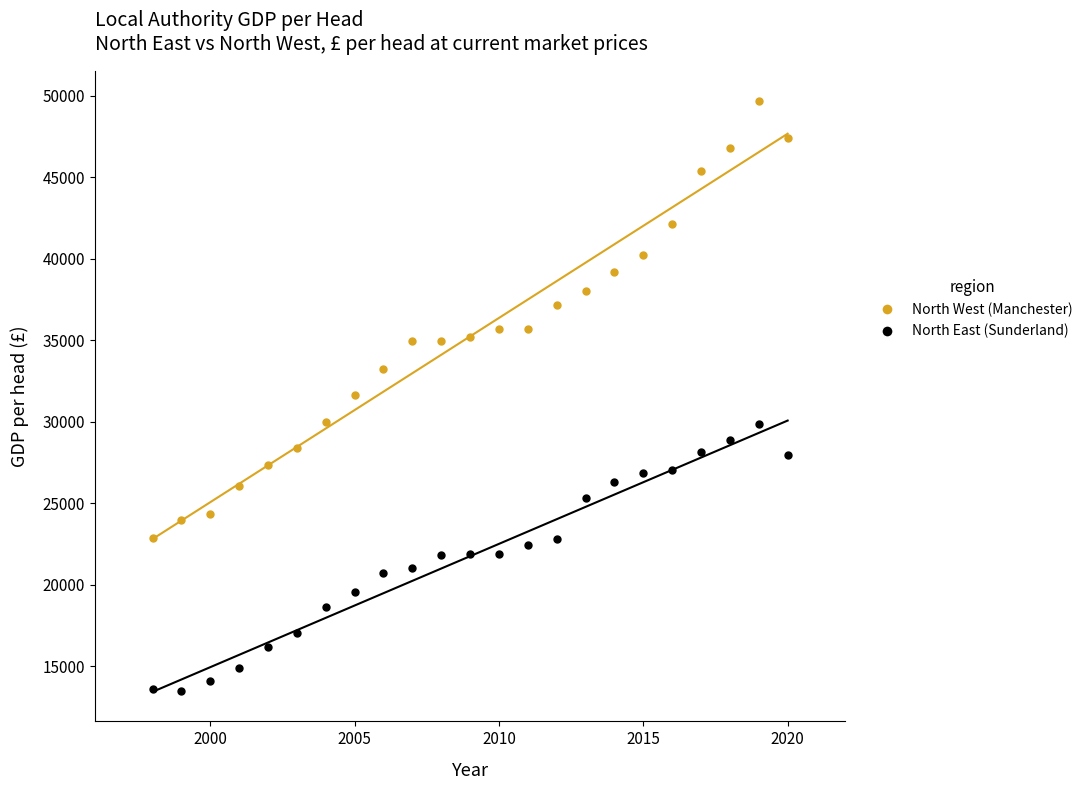

Across all data points, what is the range of X values (max minus min)?

22